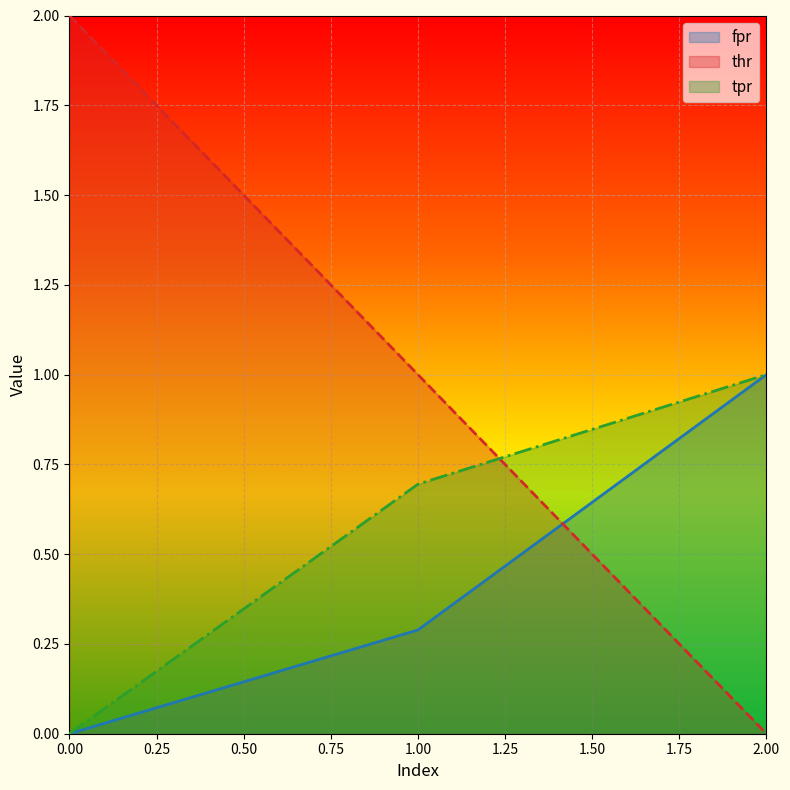

What is the highest value of the fpr series?

1.0